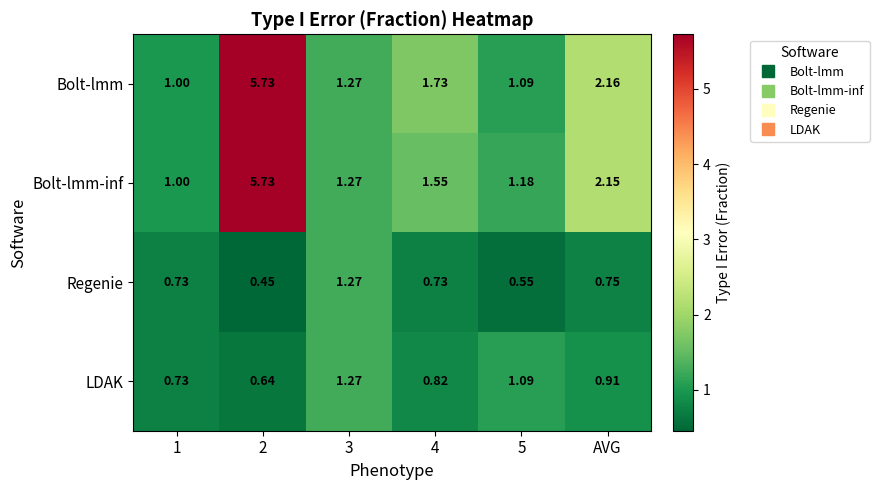

What is the total value across all series at 2?

12.6